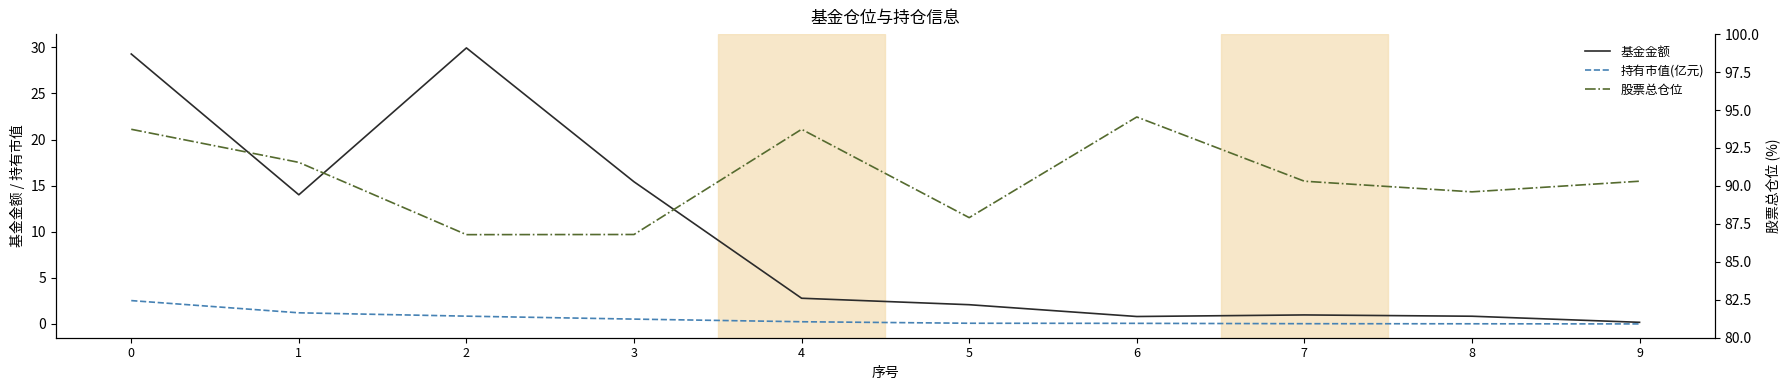

What is the maximum value shown in the chart?

94.5